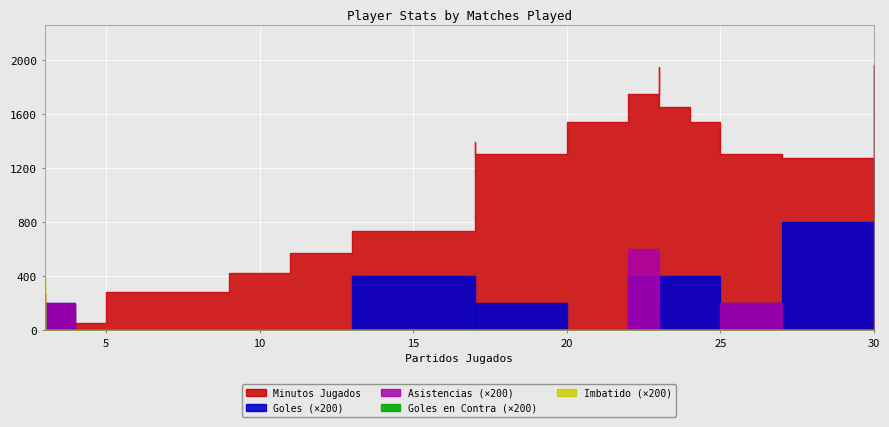

Which series has the largest range (max minus min)?

Minutos Jugados